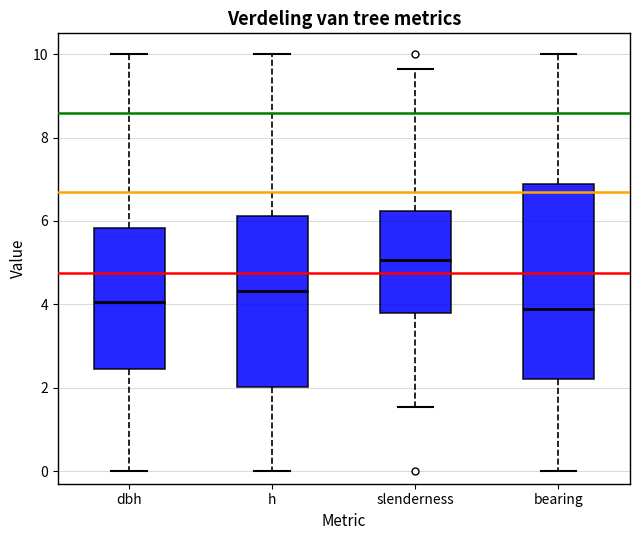

Reading left to right, read every box against the y-axis: the position of its median line, the range the box covers, and the ends of its whiskers. The values are not printed on the chart, so give them approximately, as read against the axis.

dbh: median 4.0, box 2.4 to 5.8, whiskers 0.0 to 10.0
h: median 4.4, box 2.0 to 6.2, whiskers 0.0 to 10.0
slenderness: median 5.0, box 3.8 to 6.2, whiskers 1.6 to 9.6
bearing: median 3.8, box 2.2 to 6.8, whiskers 0.0 to 10.0